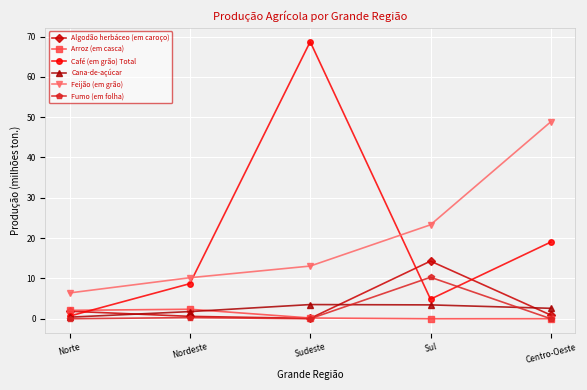

The value of Fumo (em folha) at Sul is 10.3. True or false?

True